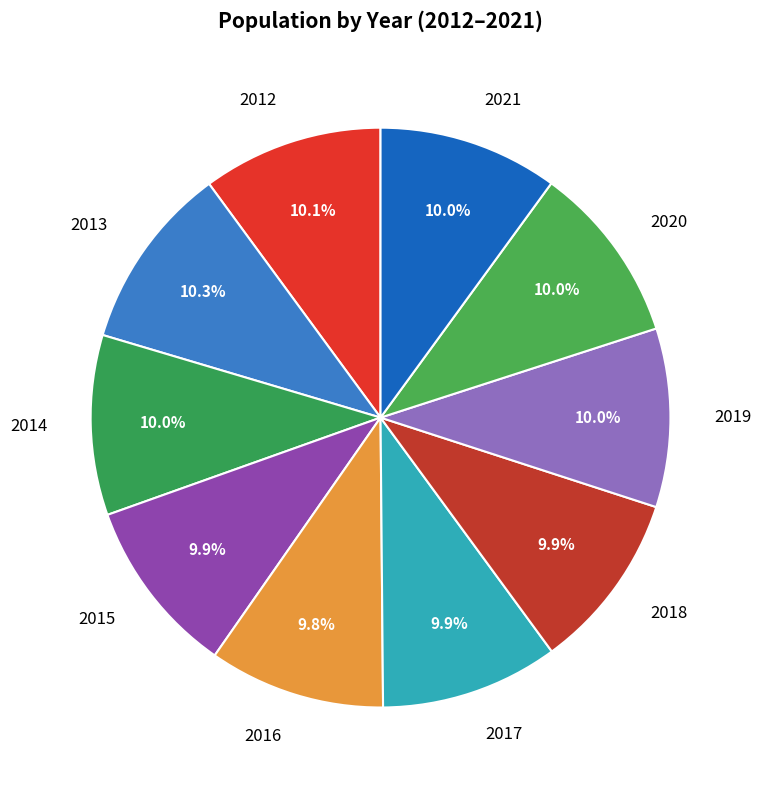

Rank the categories by value from highest to lowest.

2013, 2012, 2014, 2021, 2020, 2019, 2018, 2017, 2015, 2016